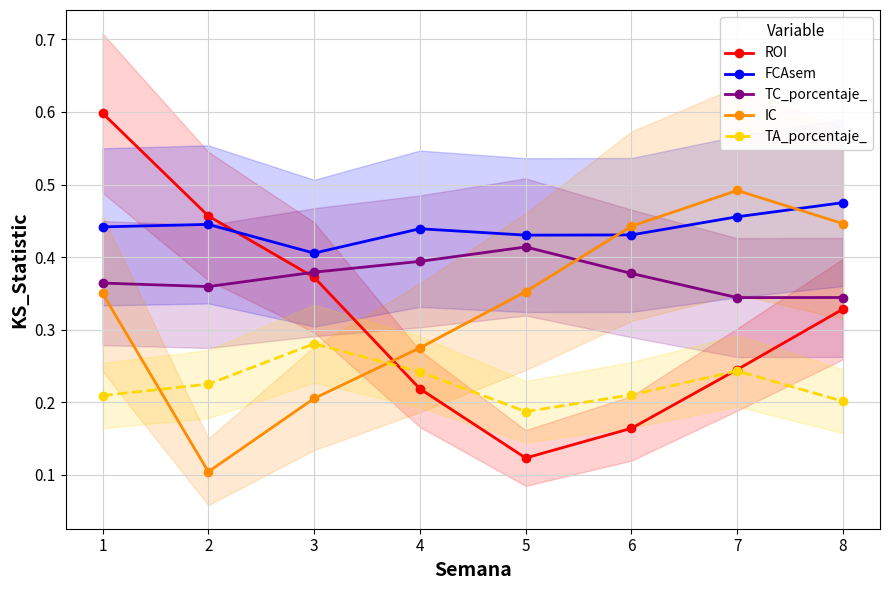

How many distinct data groups are displayed?

5